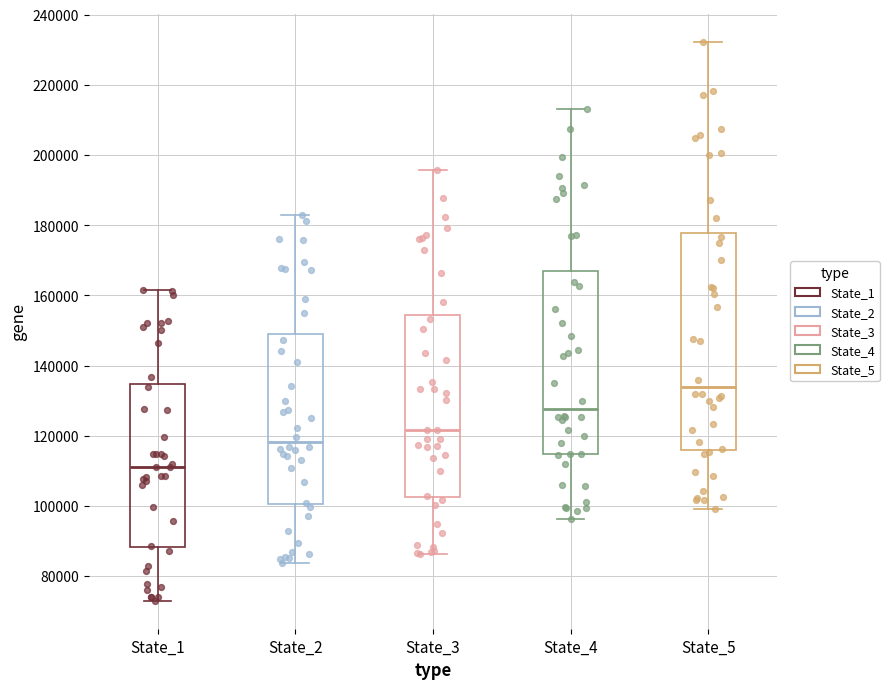

Reading left to right, read every box against the y-axis: the position of its median line, the range the box covers, and the ends of its whiskers. The values are not printed on the chart, so give them approximately, as read against the axis.

State_1: median 112000, box 88000 to 134000, whiskers 72000 to 162000
State_2: median 118000, box 100000 to 150000, whiskers 84000 to 182000
State_3: median 122000, box 102000 to 154000, whiskers 86000 to 196000
State_4: median 128000, box 114000 to 168000, whiskers 96000 to 214000
State_5: median 134000, box 116000 to 178000, whiskers 98000 to 232000